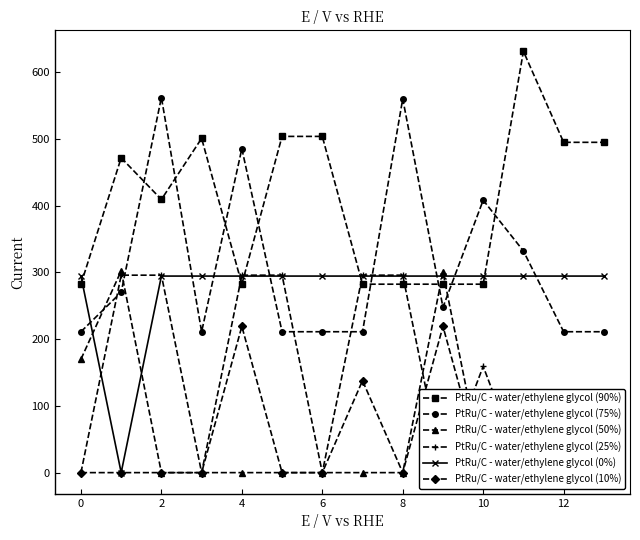

Read the PtRu/C - water/ethylene glycol (0%) value at 6.

294.5